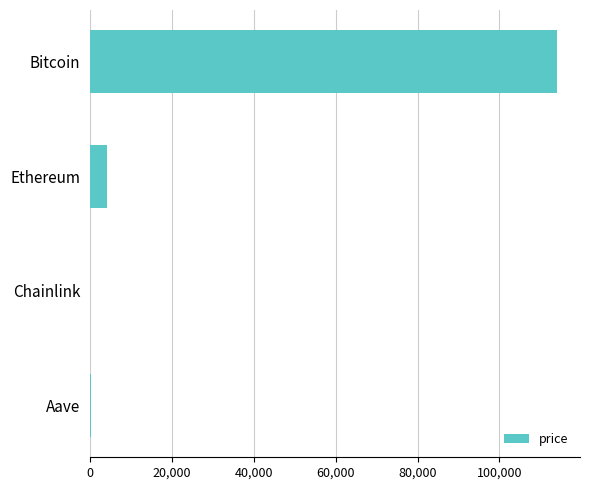

True or false: the data shows 113948.0 at Bitcoin.

True